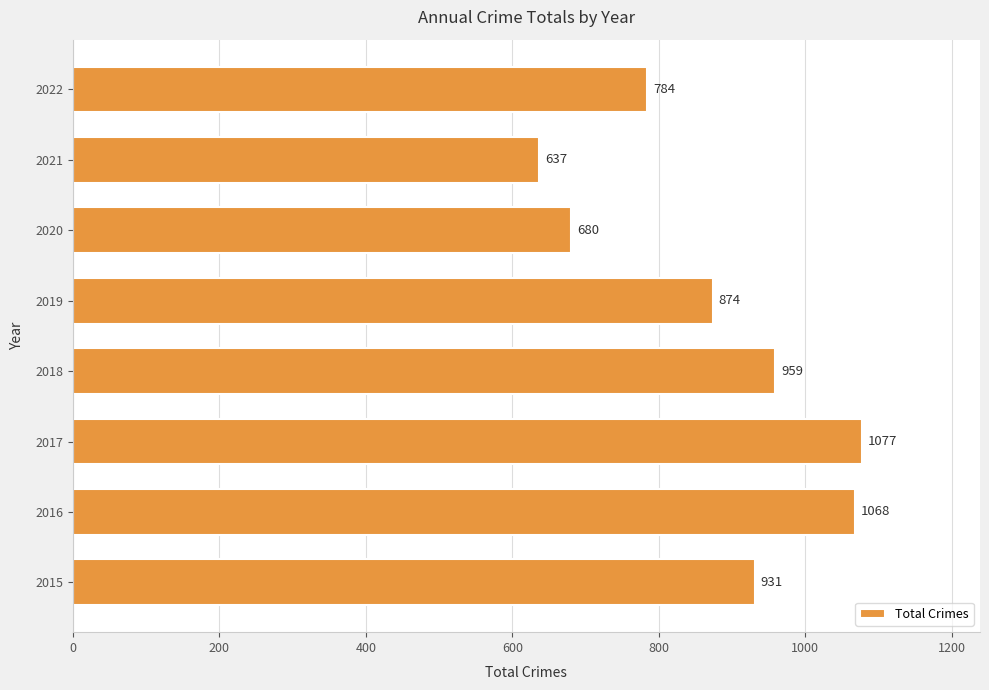

What is the difference between the maximum and minimum values?

440